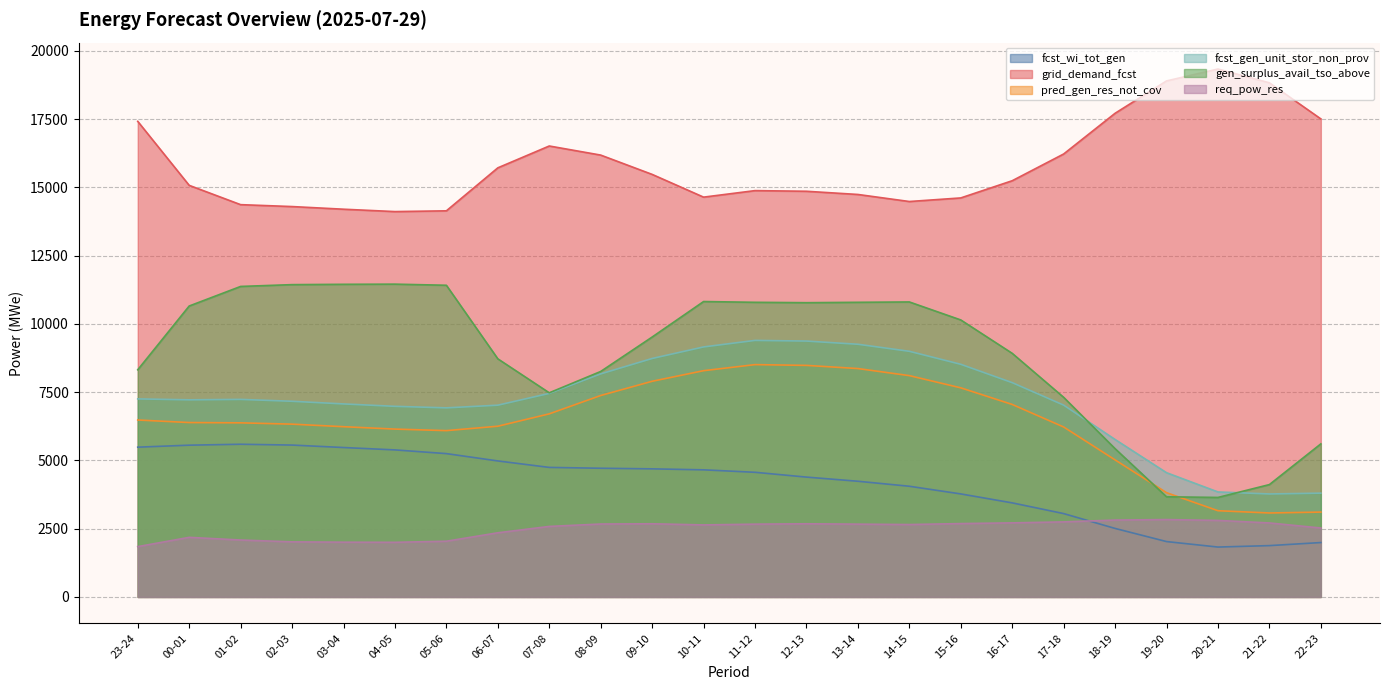

What is the total value across all series at 20-21?

34604